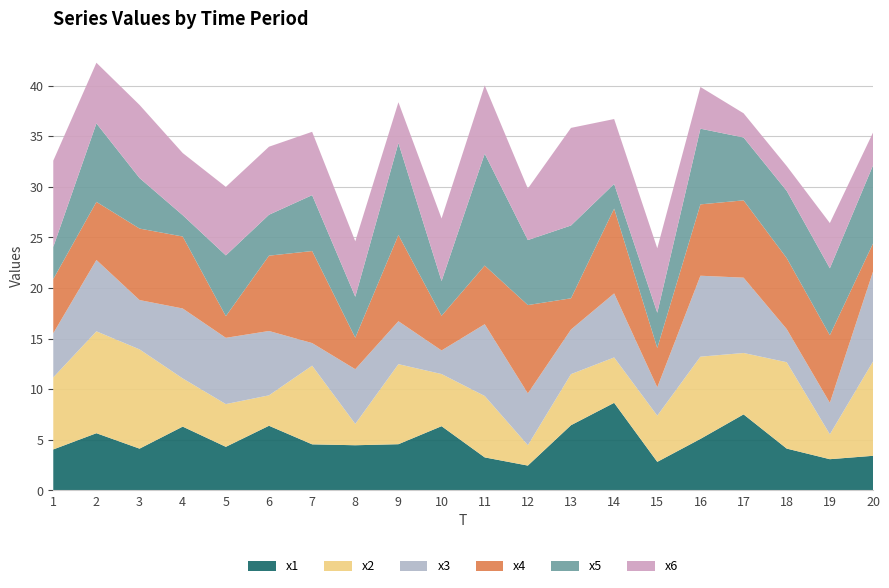

Reading right to left, what are all the values shown in this chart?

x1: 20=3.4	19=3.1	18=4.1	17=7.5	16=5.1	15=2.8	14=8.6	13=6.4	12=2.5	11=3.3	10=6.3	9=4.6	8=4.5	7=4.5	6=6.4	5=4.3	4=6.3	3=4.1	2=5.6	1=4.0
x2: 20=9.3	19=2.5	18=8.5	17=6.1	16=8.1	15=4.6	14=4.5	13=5.0	12=2.0	11=6.1	10=5.2	9=7.9	8=2.1	7=7.8	6=3.0	5=4.2	4=4.8	3=9.8	2=10.1	1=7.1
x3: 20=8.9	19=3.1	18=3.3	17=7.4	16=8.0	15=2.8	14=6.3	13=4.4	12=5.1	11=7.1	10=2.3	9=4.2	8=5.4	7=2.2	6=6.4	5=6.5	4=6.9	3=4.9	2=7.1	1=4.4
x4: 20=2.8	19=6.7	18=7.0	17=7.6	16=7.0	15=3.9	14=8.4	13=3.1	12=8.7	11=5.8	10=3.4	9=8.5	8=3.1	7=9.1	6=7.4	5=2.1	4=7.1	3=7.1	2=5.7	1=5.3
x5: 20=7.7	19=6.6	18=6.6	17=6.2	16=7.5	15=3.5	14=2.4	13=7.2	12=6.4	11=11.1	10=3.4	9=9.1	8=4.0	7=5.5	6=4.0	5=6.0	4=2.1	3=5.0	2=7.8	1=3.2
x6: 20=3.2	19=4.5	18=2.5	17=2.4	16=4.1	15=6.4	14=6.4	13=9.6	12=5.1	11=6.8	10=6.2	9=4.0	8=5.5	7=6.3	6=6.7	5=6.8	4=6.1	3=7.2	2=6.0	1=8.5